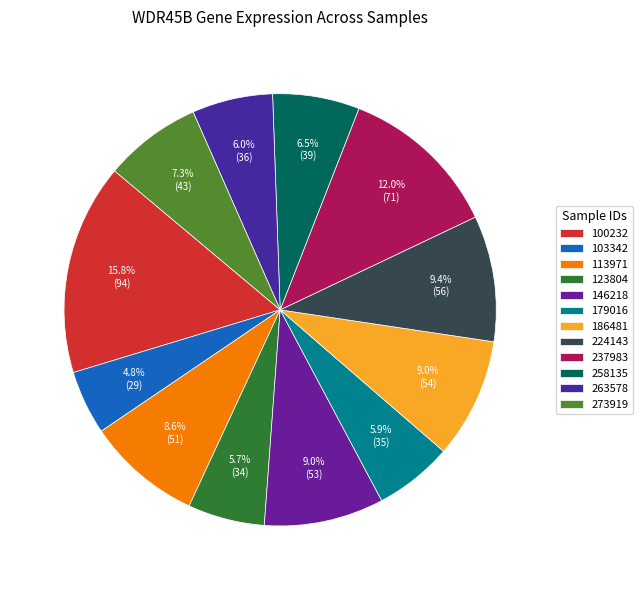

Does 273919 represent more than half of the total?

No